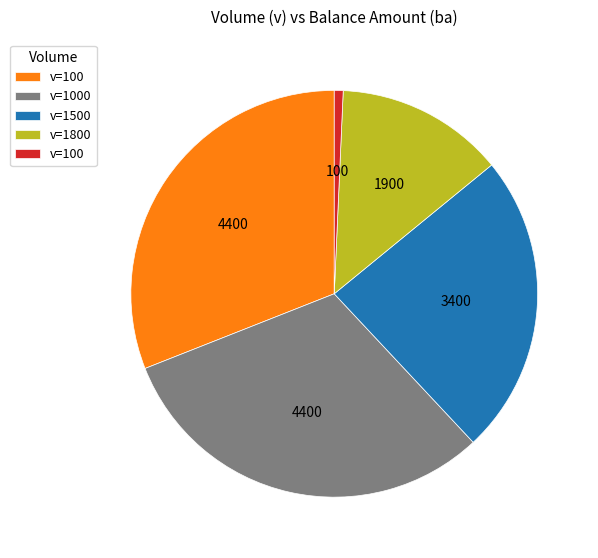

Is there any slice that represents more than half of the pie?

No